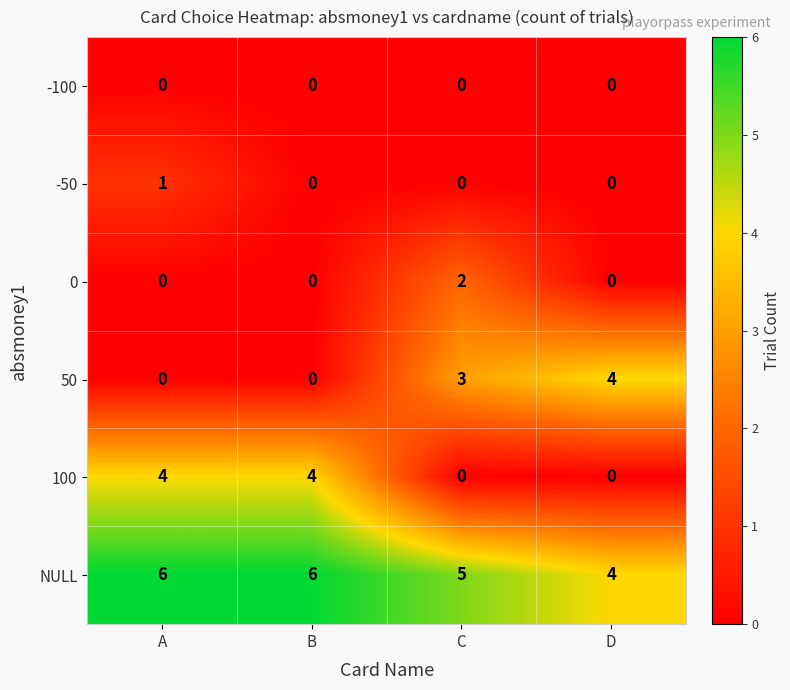

At which category is the sum across all series the highest?

A